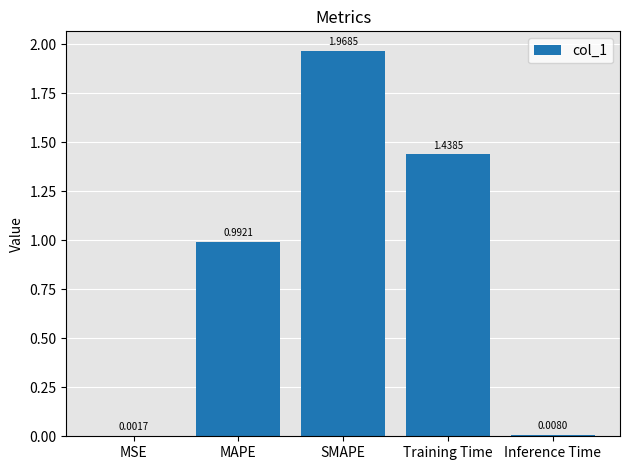

At which category does the chart reach its peak across all series?

SMAPE